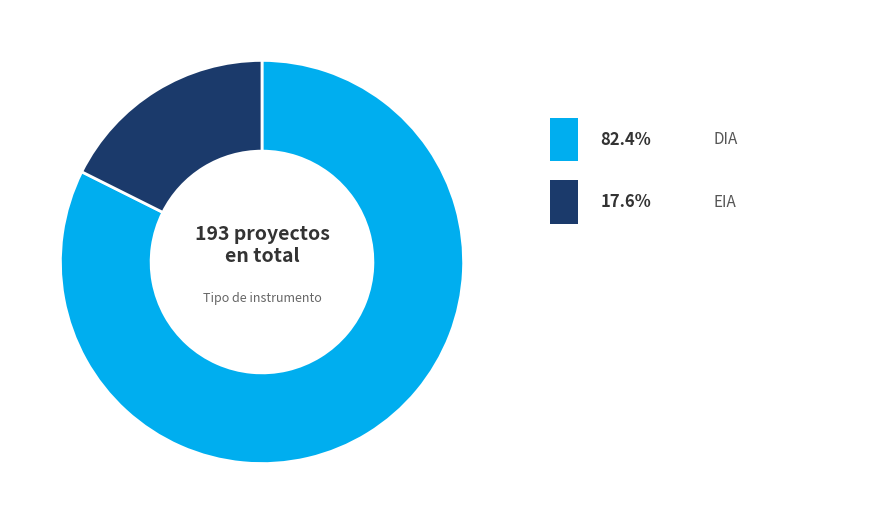

Is there a majority slice in this chart?

Yes